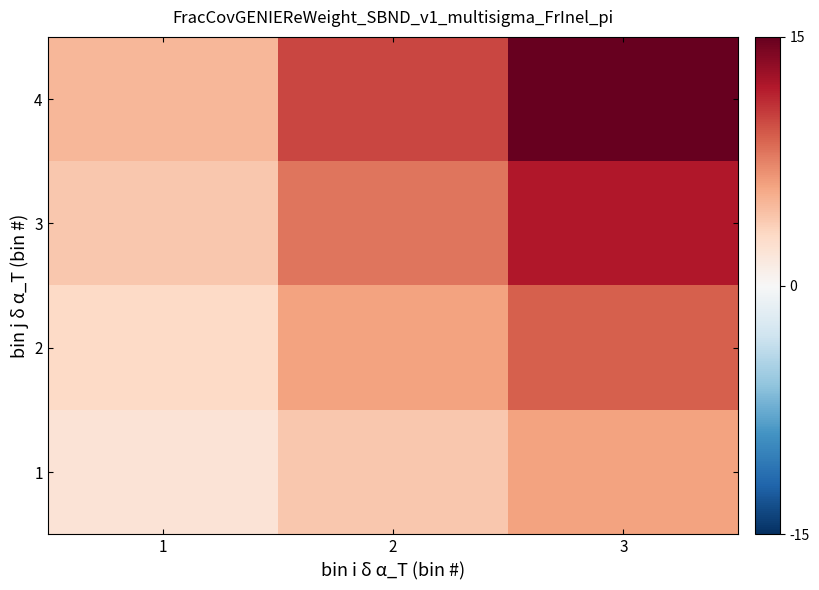

Reading left to right, list all the values displayed in this chart.

1: 1=2	2=4	3=6
2: 1=3	2=6	3=9
3: 1=4	2=8	3=12
4: 1=5	2=10	3=15